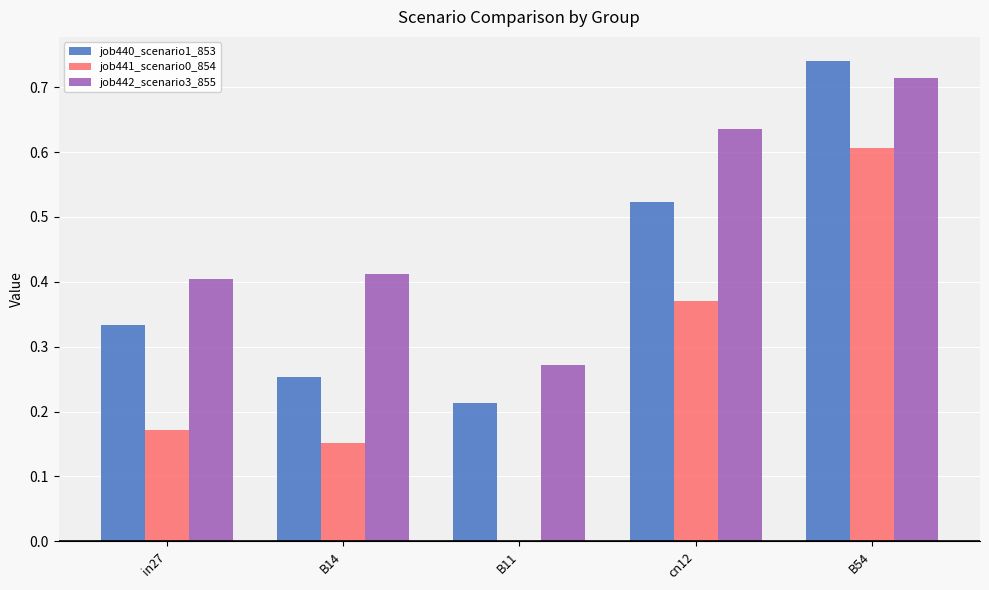

Is the value of job440_scenario1_853 at B11 greater than the value of job442_scenario3_855 at B11?

No